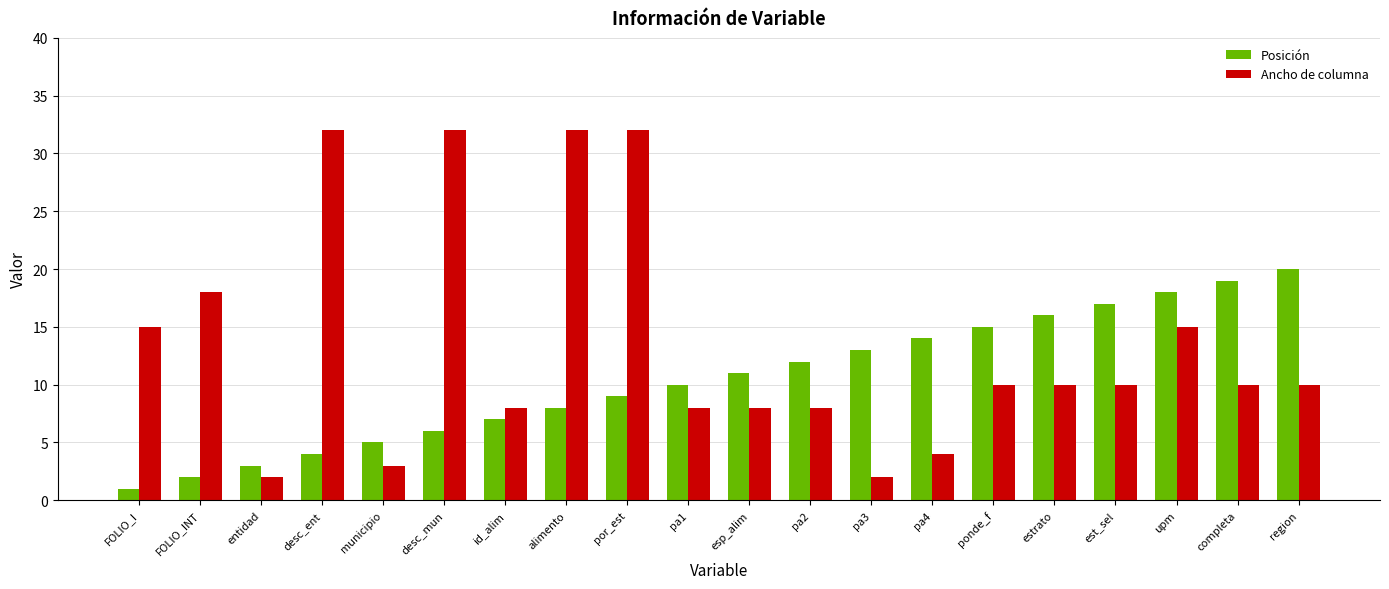

How many categories are shown in the chart?

20